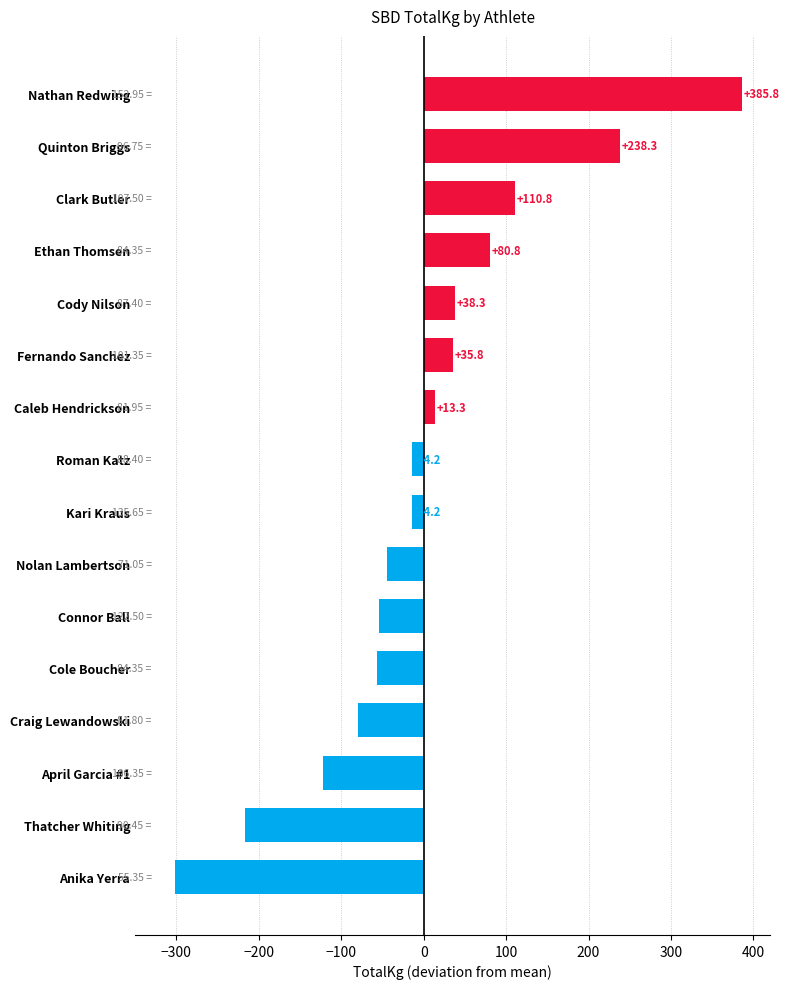

At which category does the chart reach its minimum across all series?

Anika Yerra